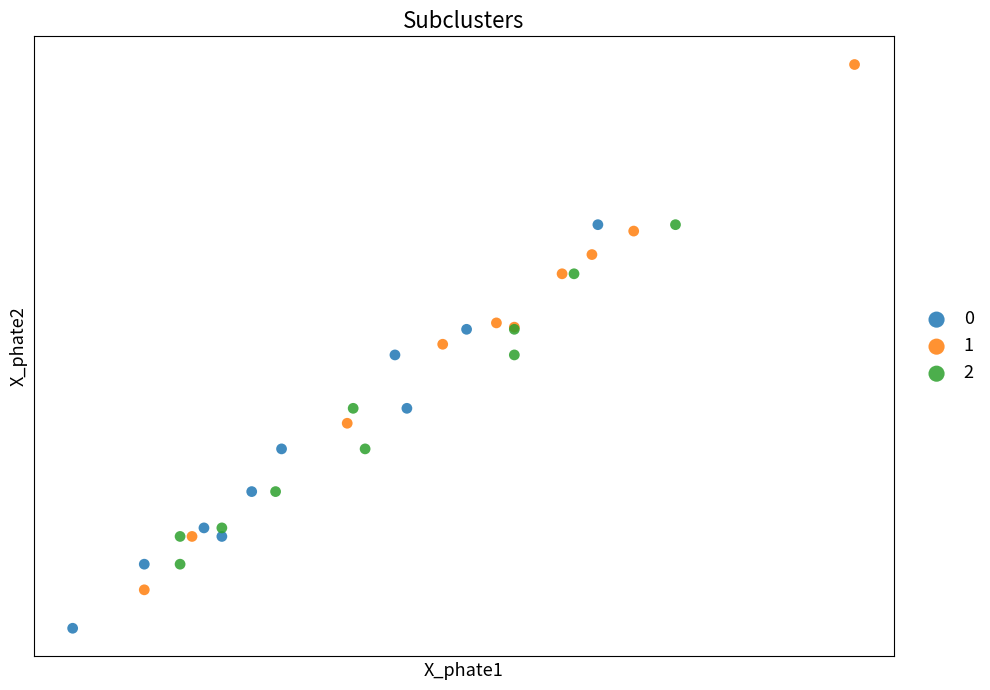

What are all the series names shown in the legend?

0, 1, 2